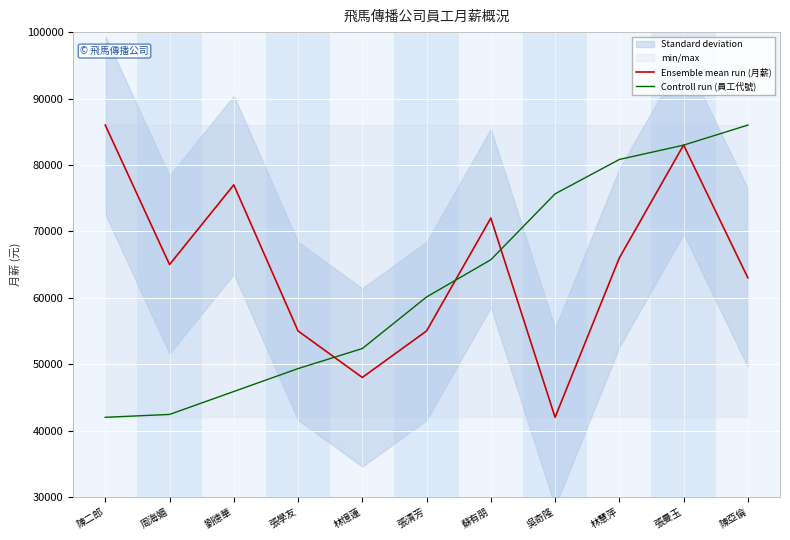

What is the average value of the Ensemble mean run (月薪) series?

64727.3